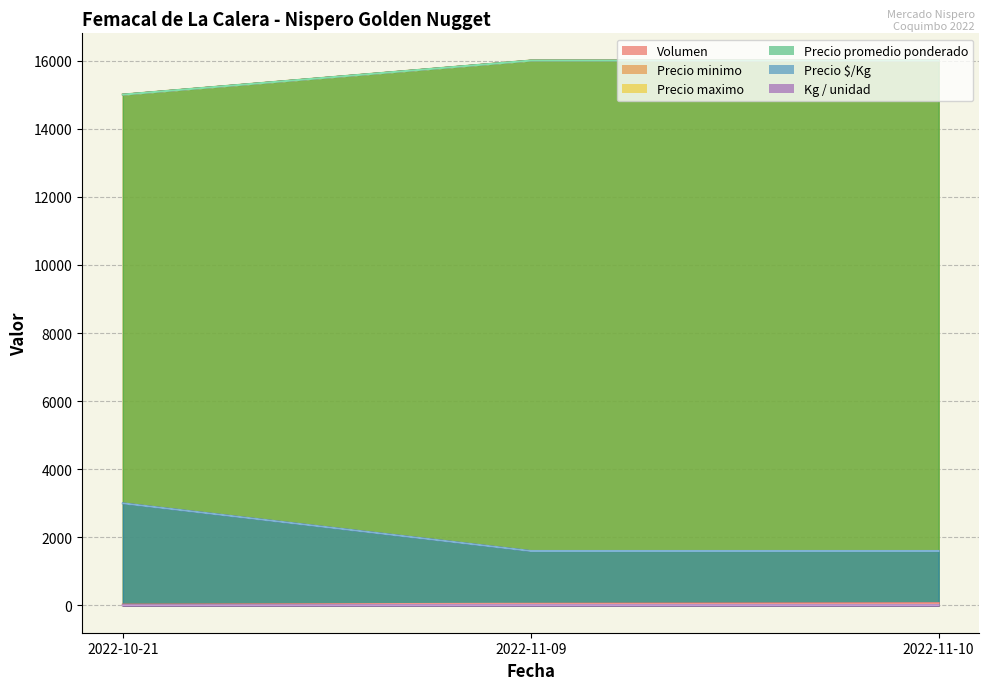

What is the value of the Volumen point at the 2nd from the left?

50